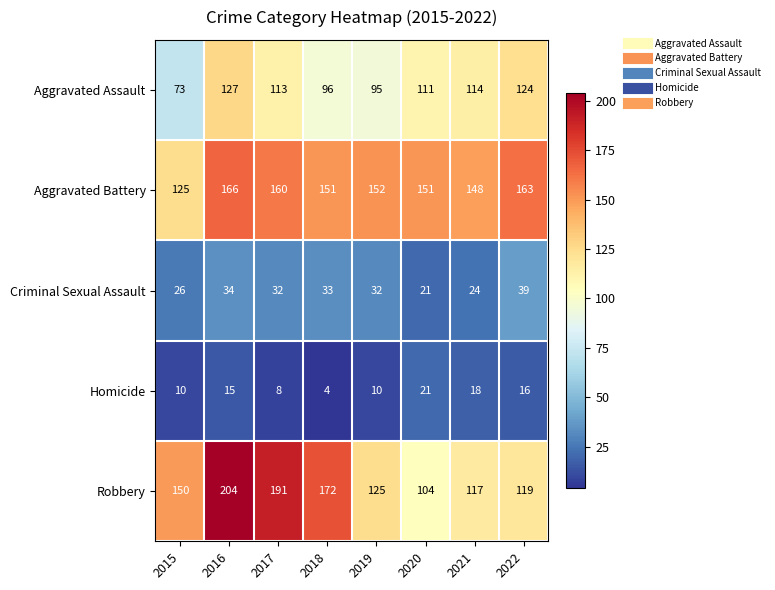

True or false: Robbery has a value of 117 at 2021.

True